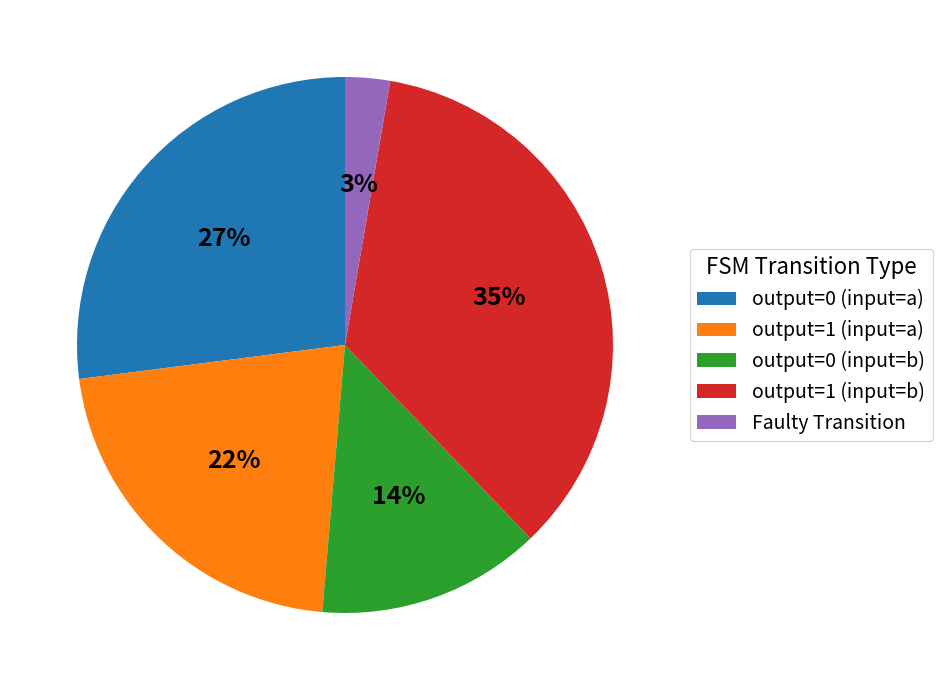

Approximately how many times larger is the value at output=1 (input=b) compared to output=1 (input=a)?

1.6